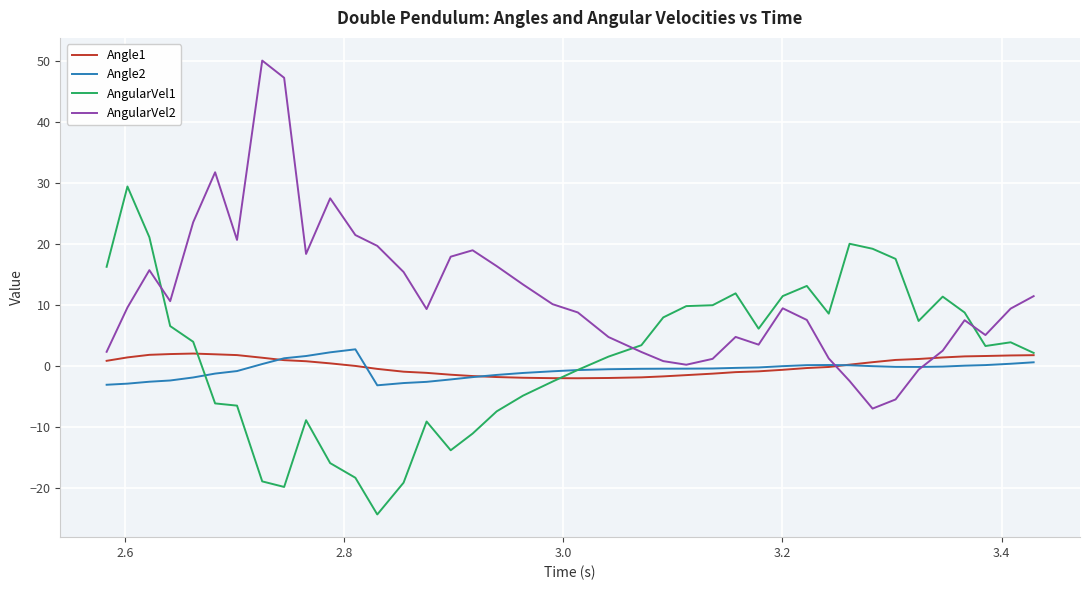

Which series has the largest total across all categories?

AngularVel2